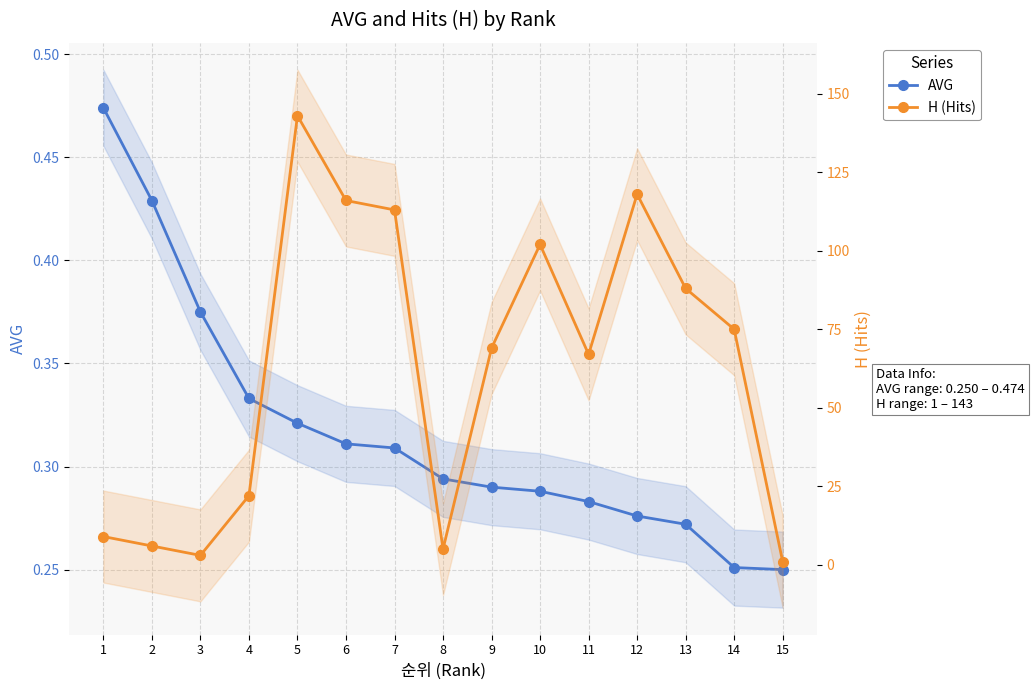

Which category has the lowest value in the H (Hits) series?

15